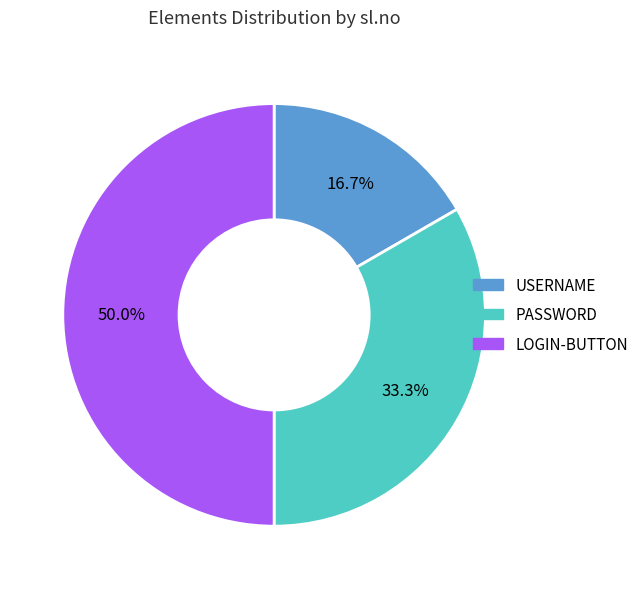

True or false: LOGIN-BUTTON accounts for 41% of the total.

False